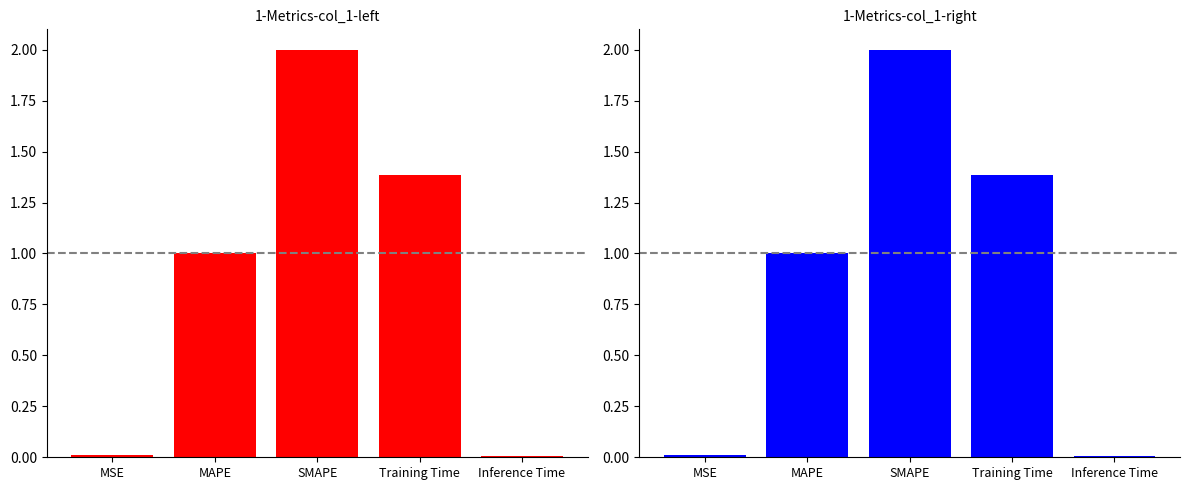

What position from the right is SMAPE?

3